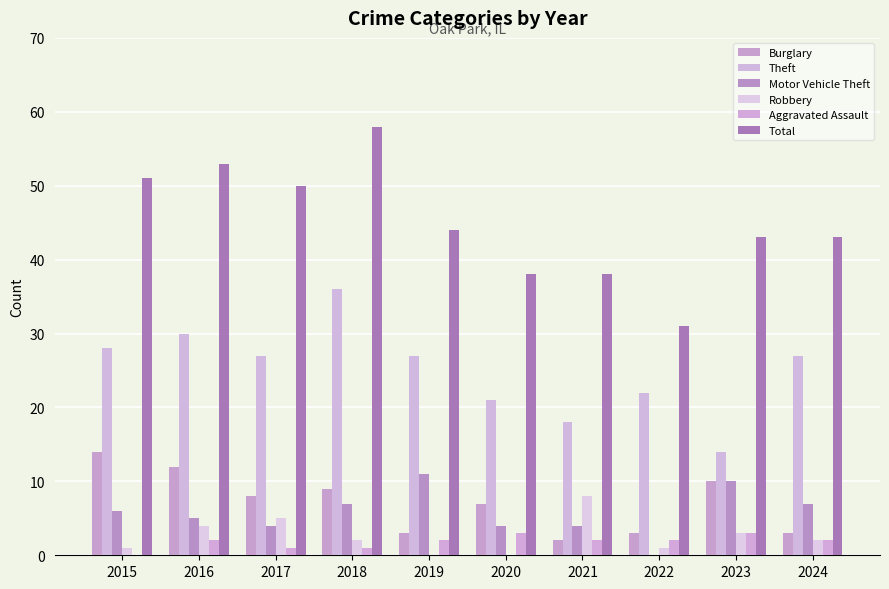

Reading right to left, transcribe all the data shown in this chart.

Burglary: 3	10	3	2	7	3	9	8	12	14
Theft: 27	14	22	18	21	27	36	27	30	28
Motor Vehicle Theft: 7	10	0	4	4	11	7	4	5	6
Robbery: 2	3	1	8	0	0	2	5	4	1
Aggravated Assault: 2	3	2	2	3	2	1	1	2	0
Total: 43	43	31	38	38	44	58	50	53	51